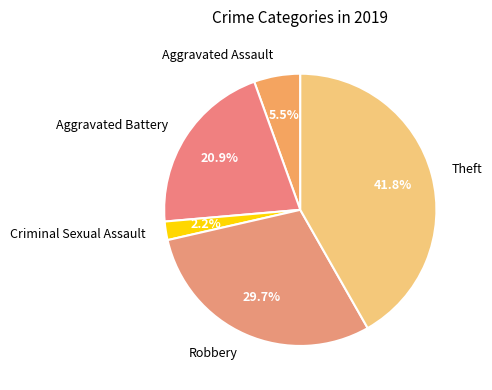

To the nearest percent, what is the combined percentage of Robbery and Aggravated Battery?

51%